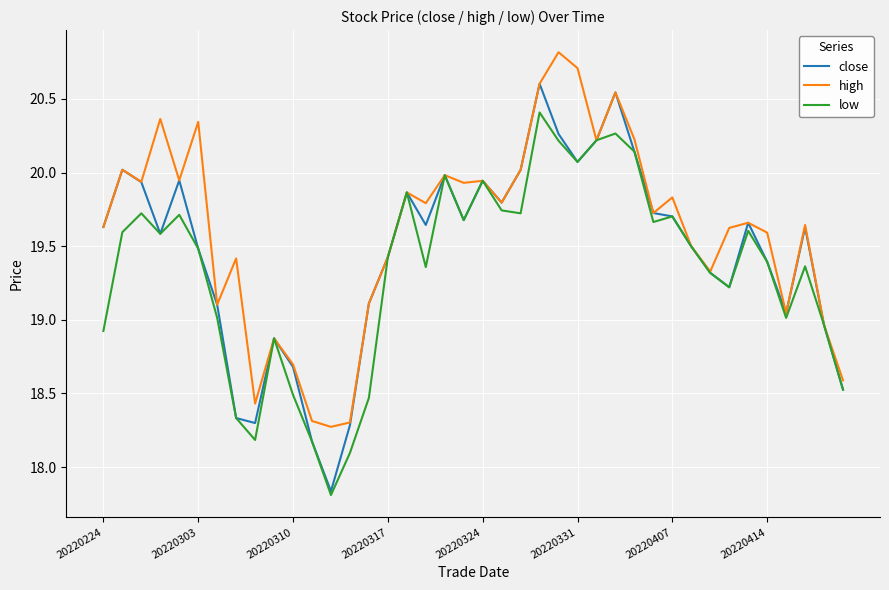

List the series in order of their peak value, lowest first.

low, close, high